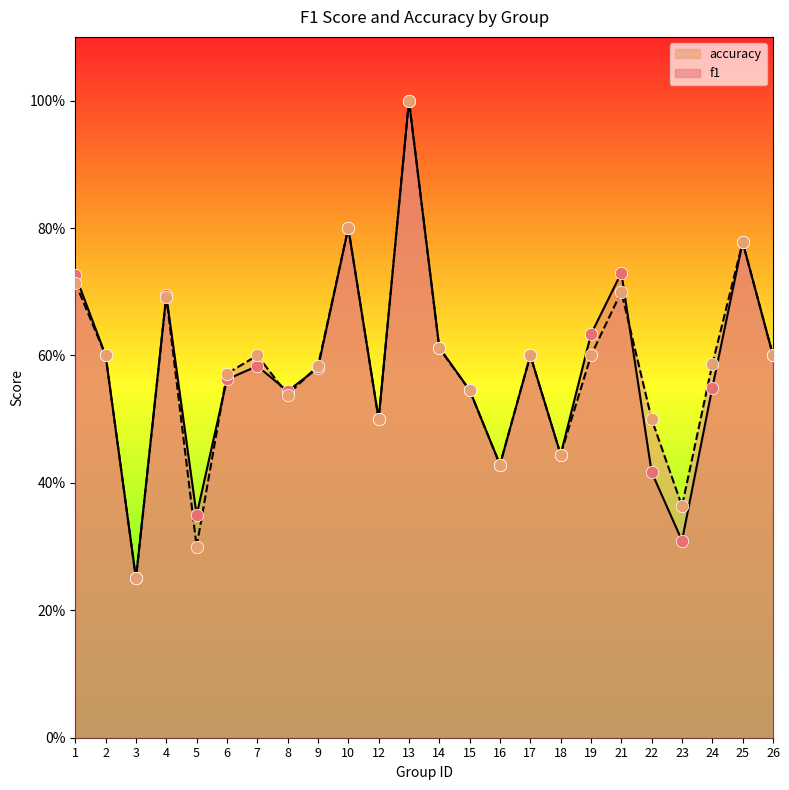

At which category is the sum across all series the highest?

13